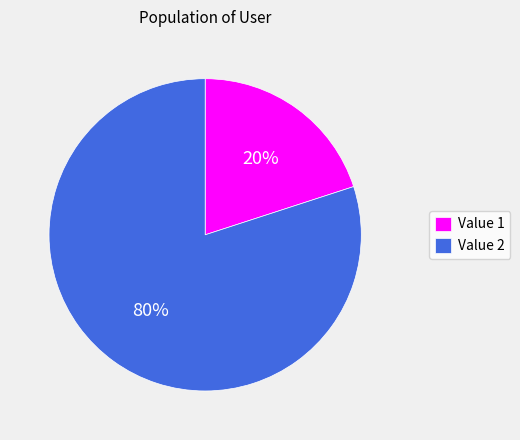

Which category accounts for the majority?

Value 2